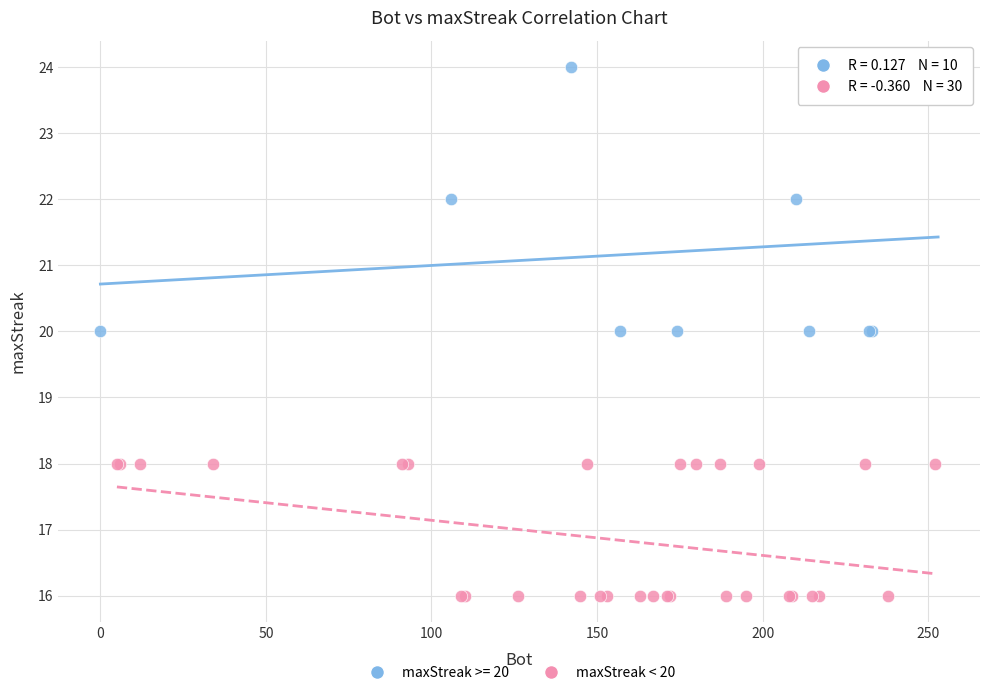

Which series has the largest Y range (max minus min)?

maxStreak >= 20